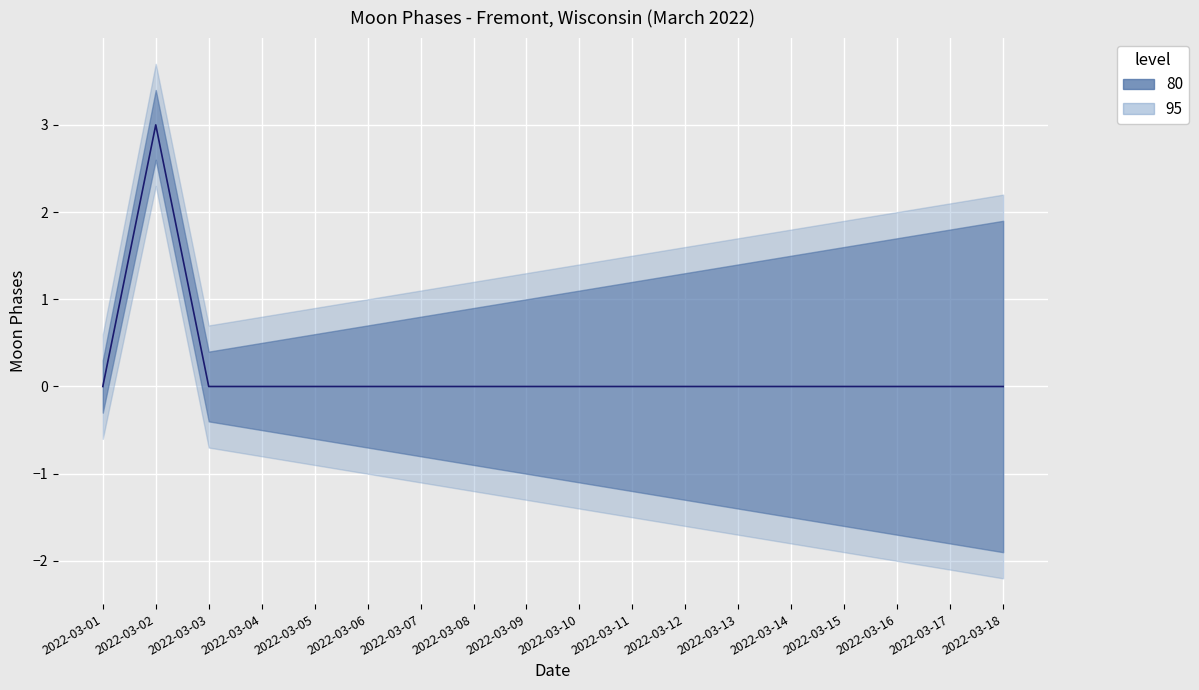

At which label is the value closest to 1?

2022-03-01